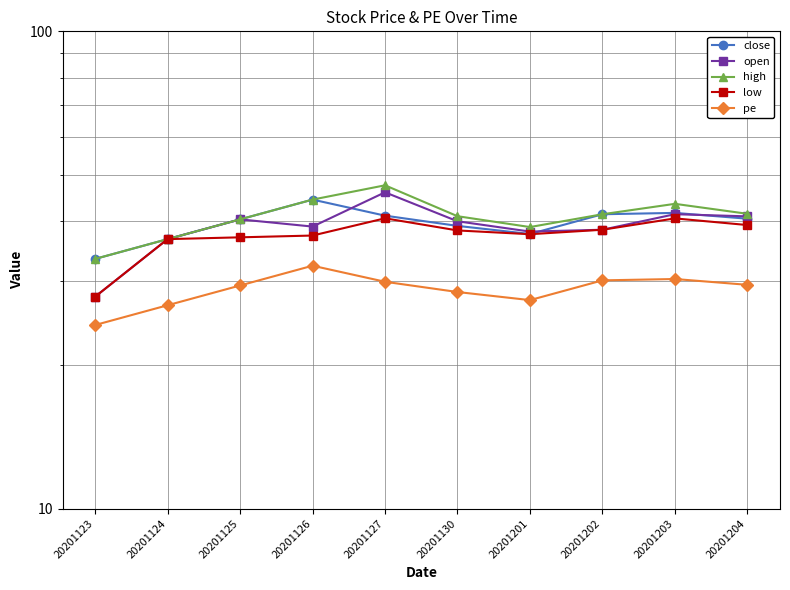

How many data points in close are above 40?

6